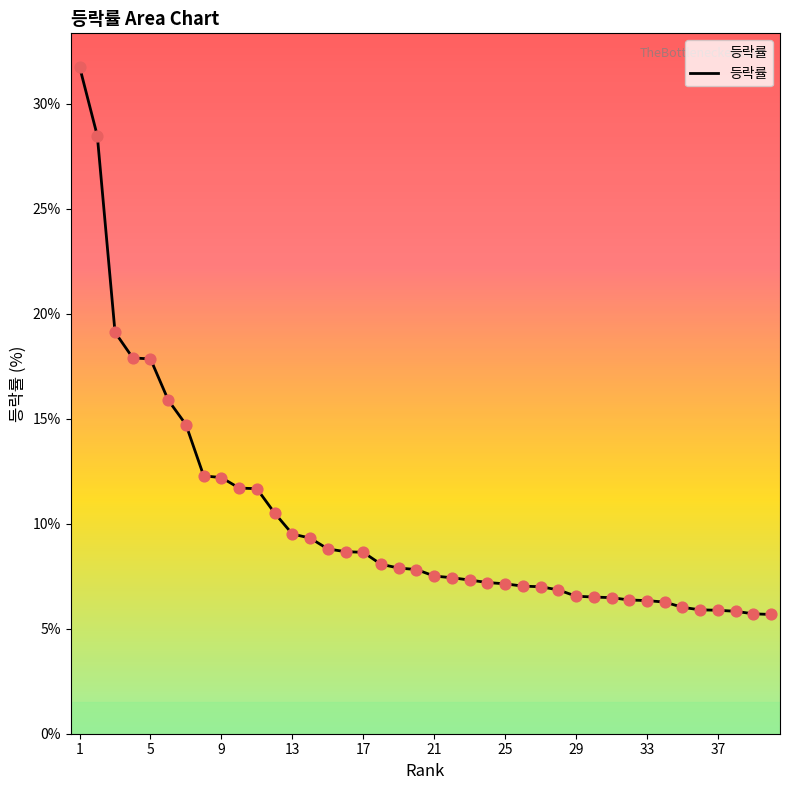

What is the maximum value shown in the chart?

31.8